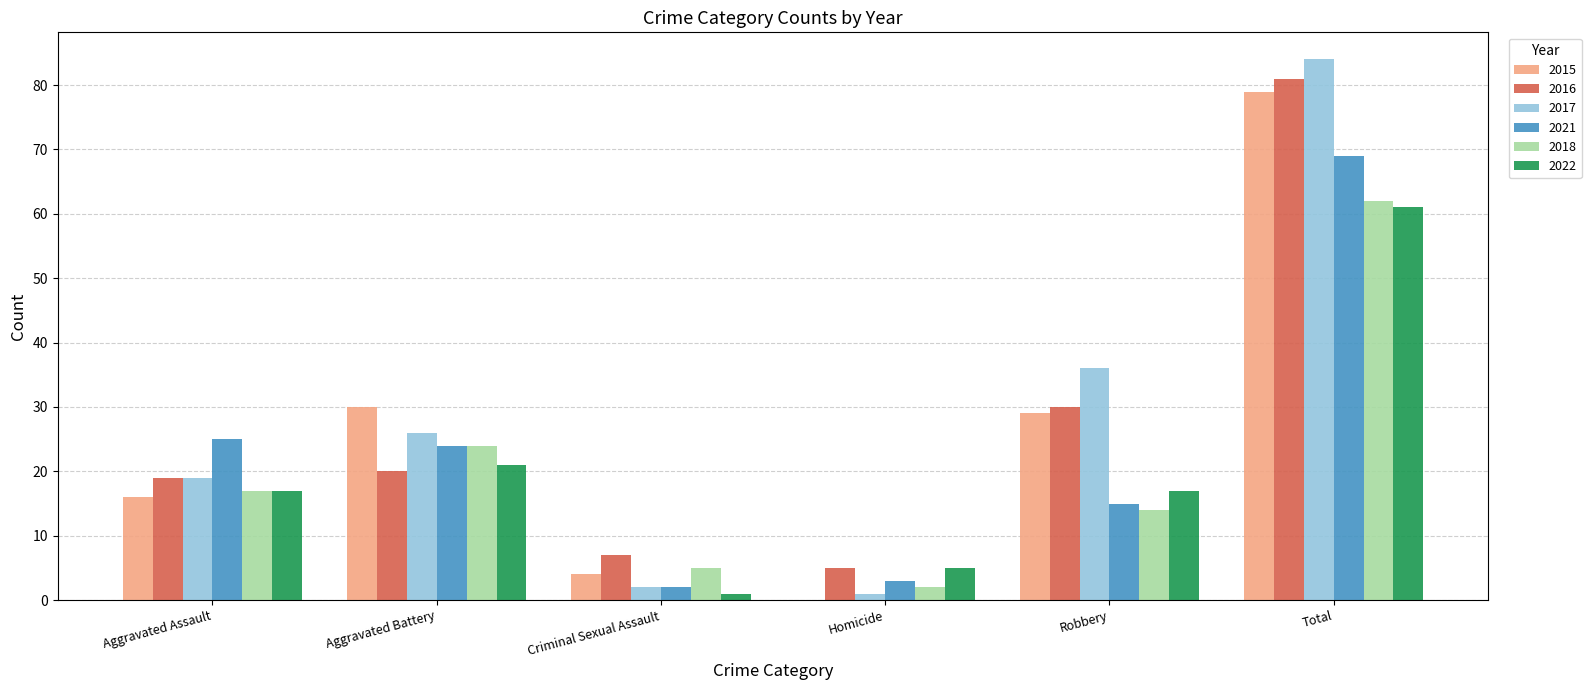

The value of 2022 at Aggravated Battery is 21. True or false?

True